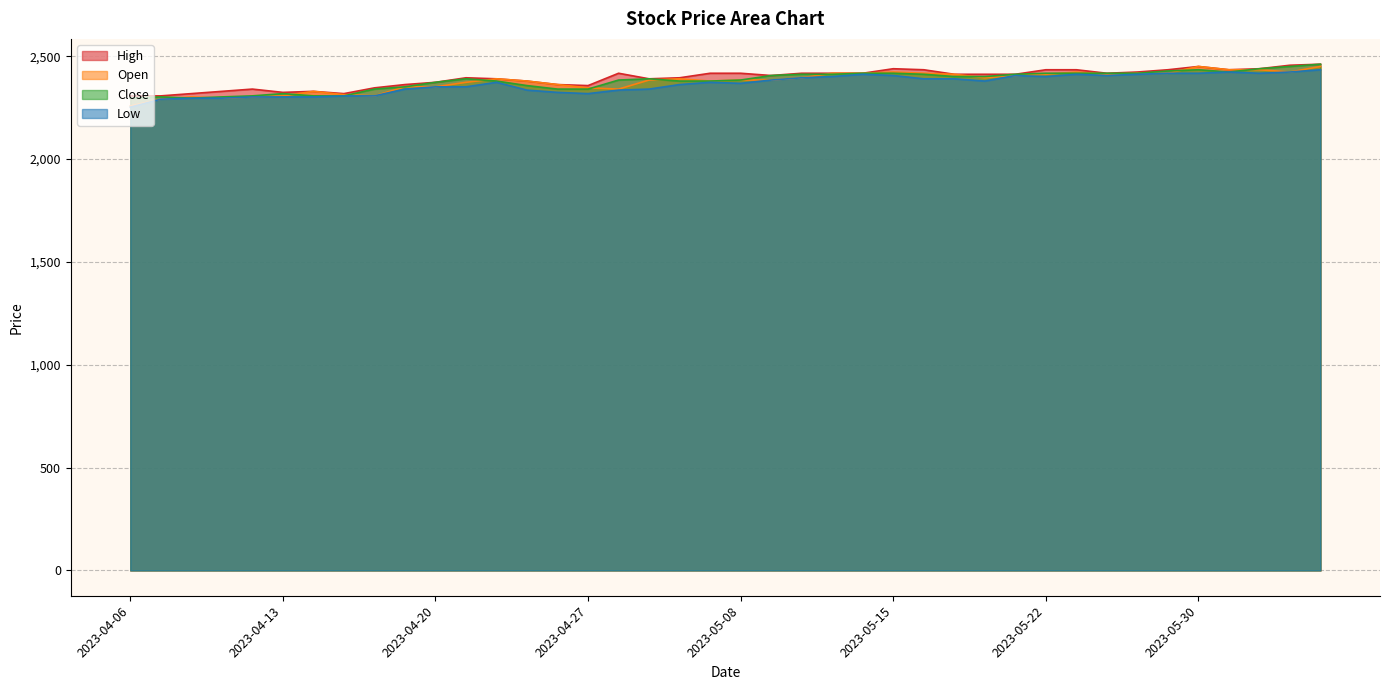

Where does the Close series first go above 2390?

2023-05-09